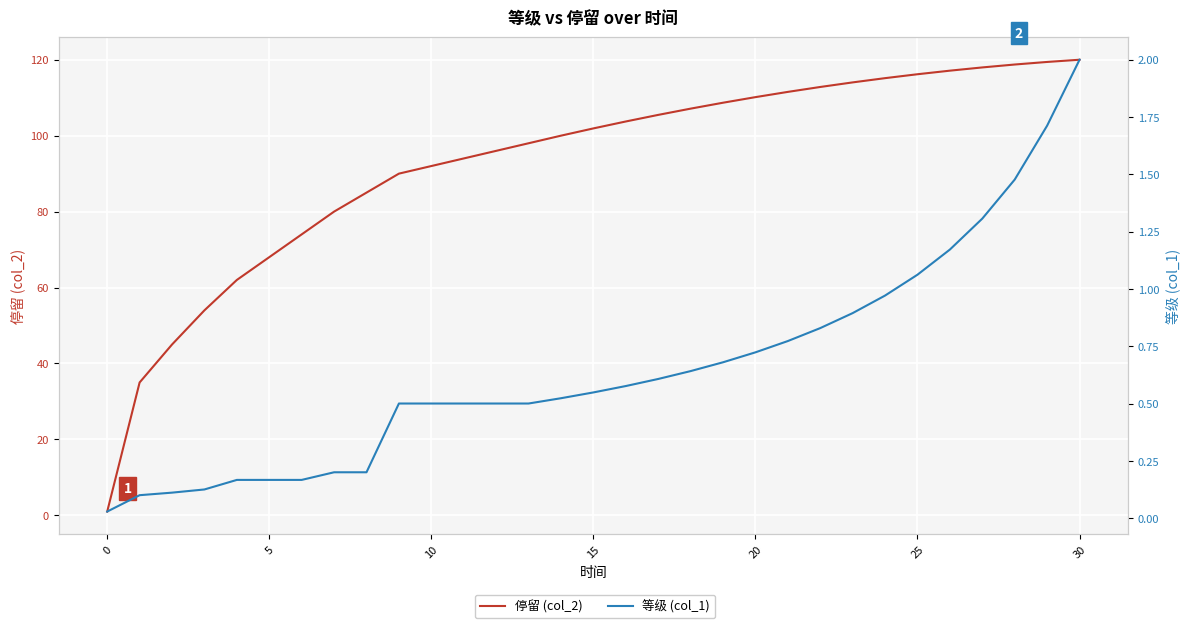

Reading left to right, extract all data points from this chart.

停留 (col_2): 1.0	35.0	45.0	54.0	62.0	68.0	74.0	80.0	85.0	90.0	92.0	94.0	96.0	98.0	100.0	101.9	103.7	105.5	107.1	108.7	110.1	111.5	112.8	114.0	115.1	116.2	117.1	118.0	118.7	119.4	120.0
等级 (col_1): 0.0	0.1	0.1	0.1	0.2	0.2	0.2	0.2	0.2	0.5	0.5	0.5	0.5	0.5	0.5	0.5	0.6	0.6	0.6	0.7	0.7	0.8	0.8	0.9	1.0	1.1	1.2	1.3	1.5	1.7	2.0